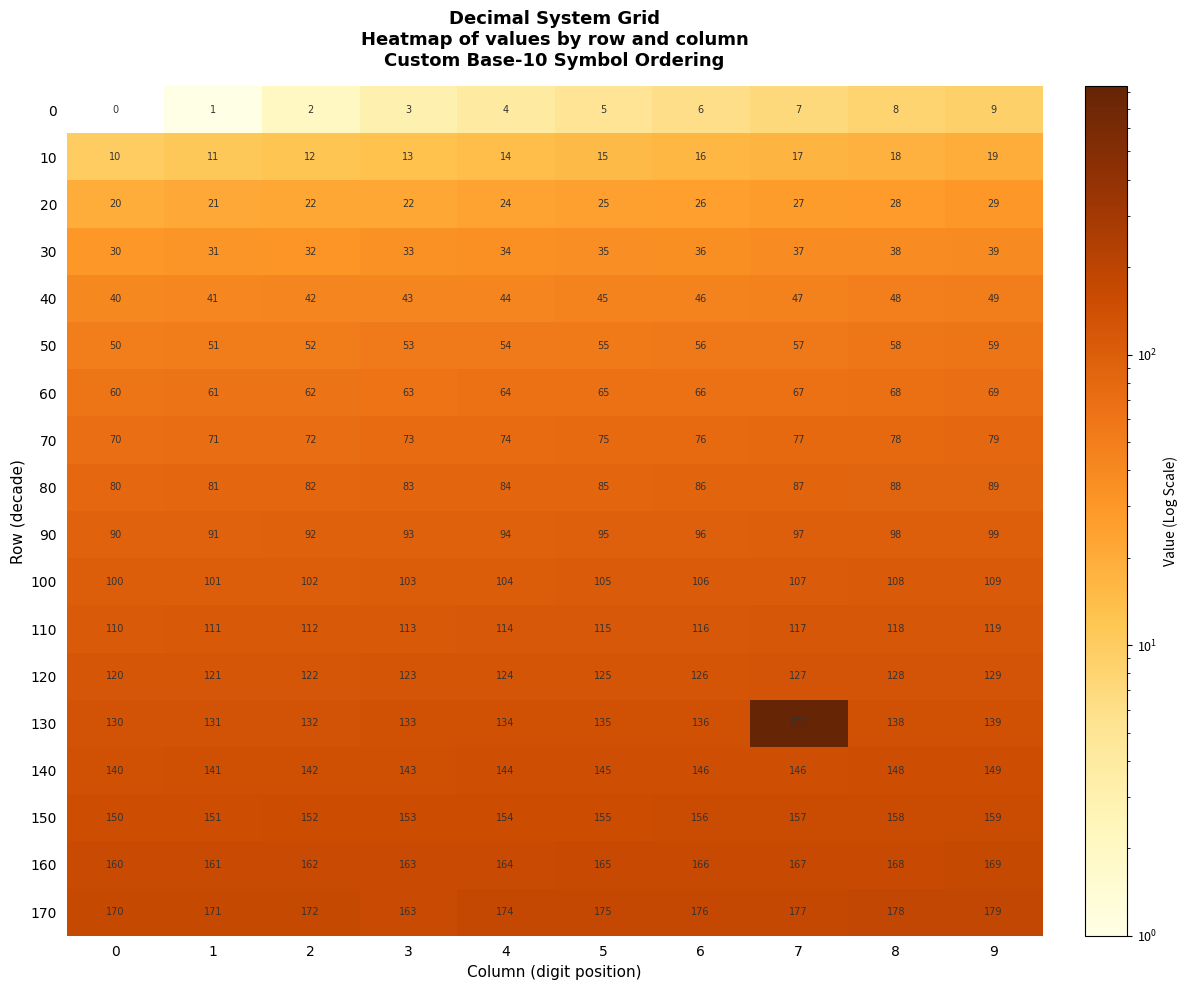

Which label corresponds to the largest value in the chart?

7